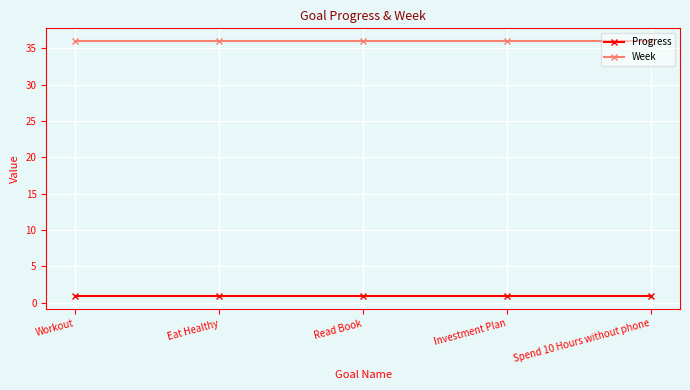

Rank the series by their average value, from lowest to highest.

Progress, Week